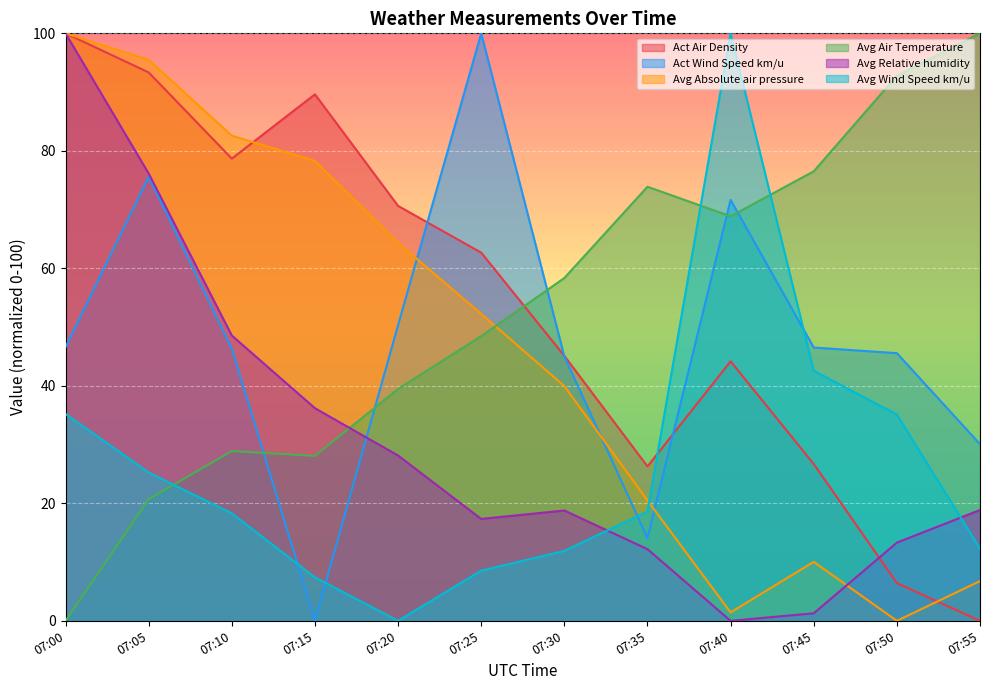

List the series in order of their peak value, lowest first.

Act Air Density, Act Wind Speed km/u, Avg Absolute air pressure, Avg Air Temperature, Avg Relative humidity, Avg Wind Speed km/u